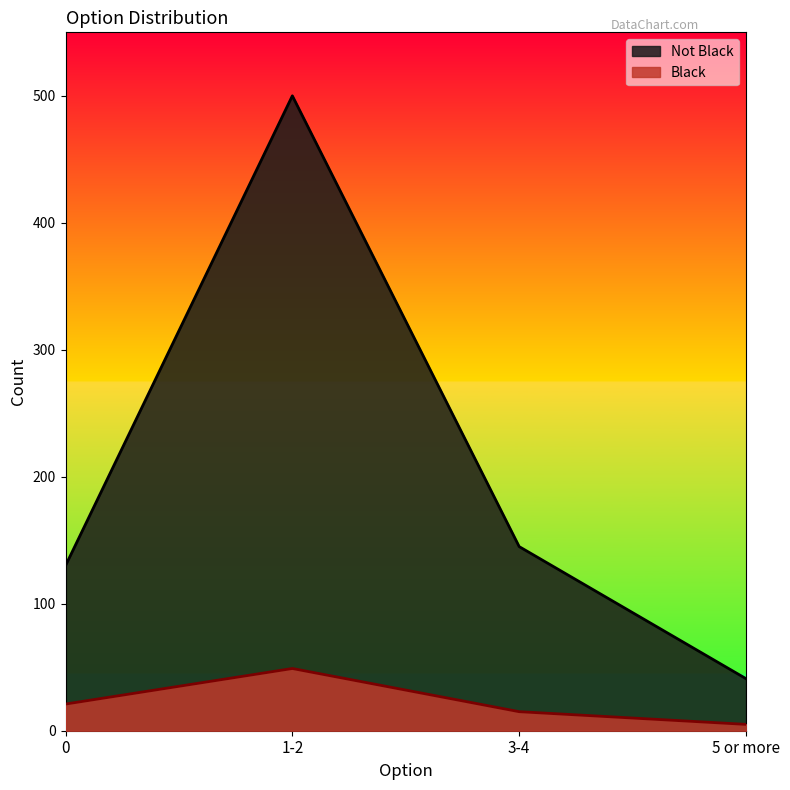

How many Black values are between 15 and 49?

3